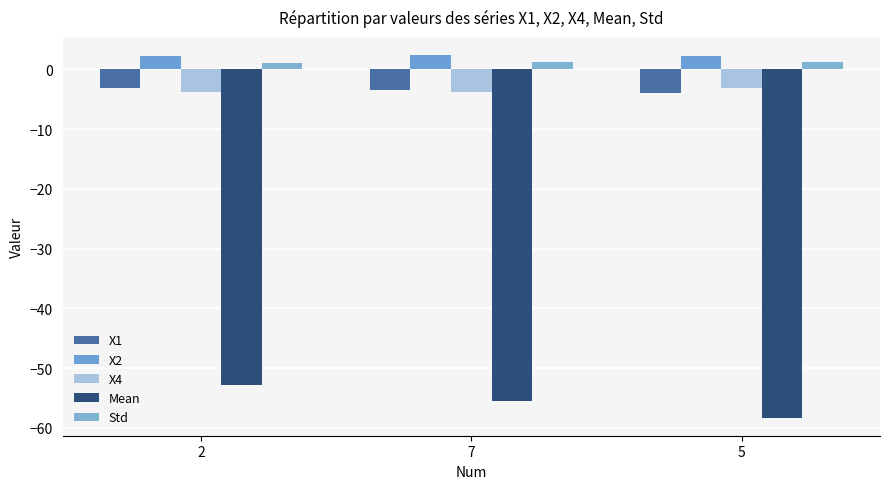

What are all the series names shown in the legend?

X1, X2, X4, Mean, Std